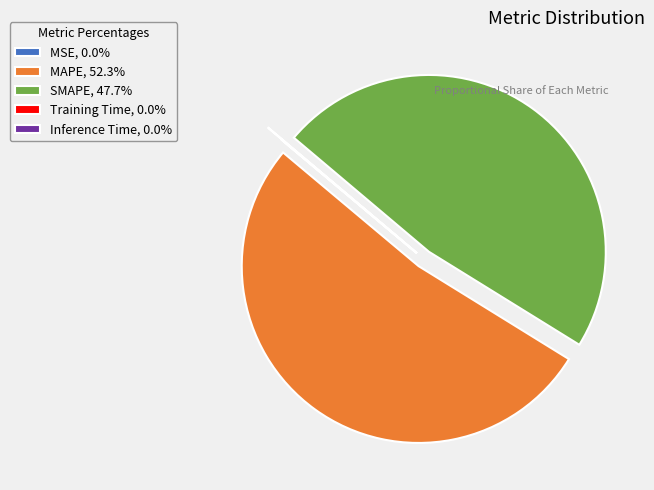

Does MAPE, 52.3% account for over 50% of the chart?

Yes